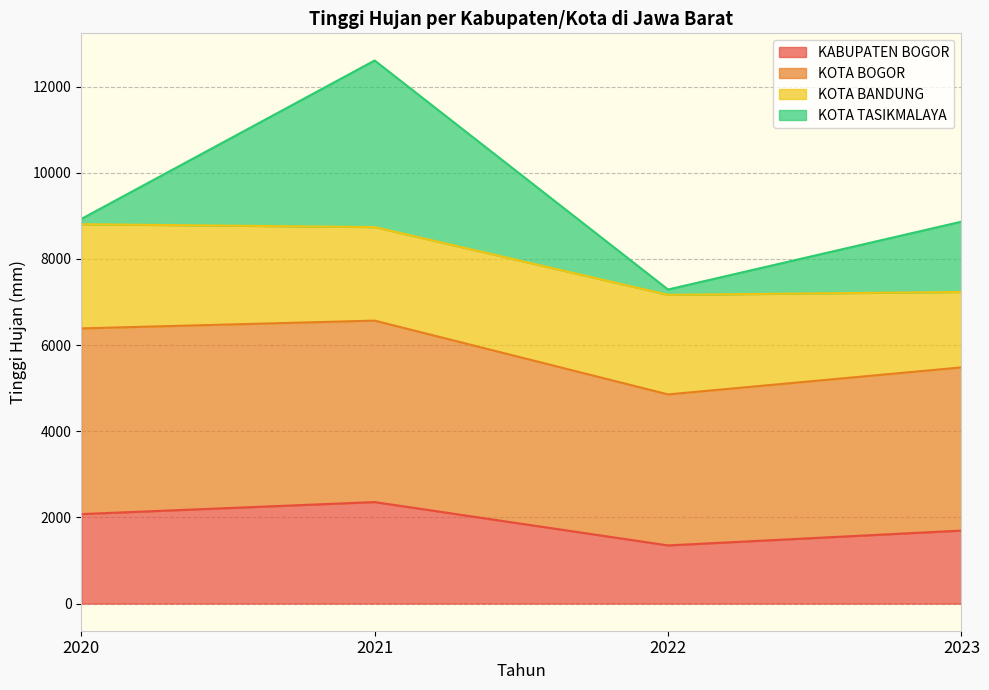

At which category is the sum across all series the highest?

2021